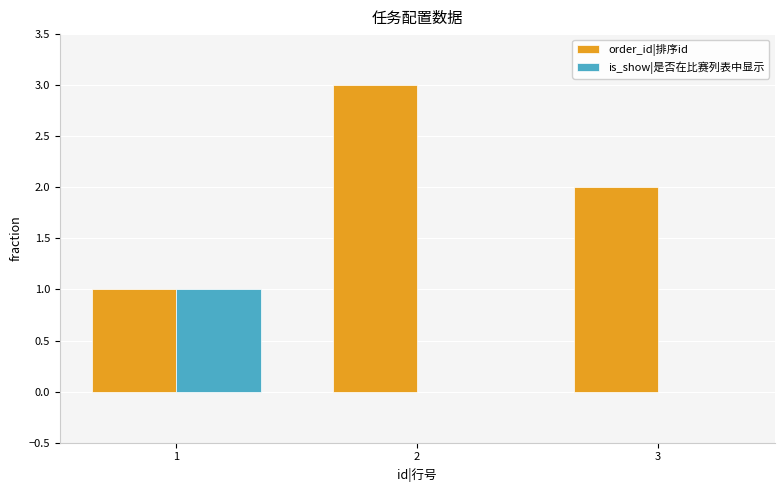

How many data points does each series have?

3